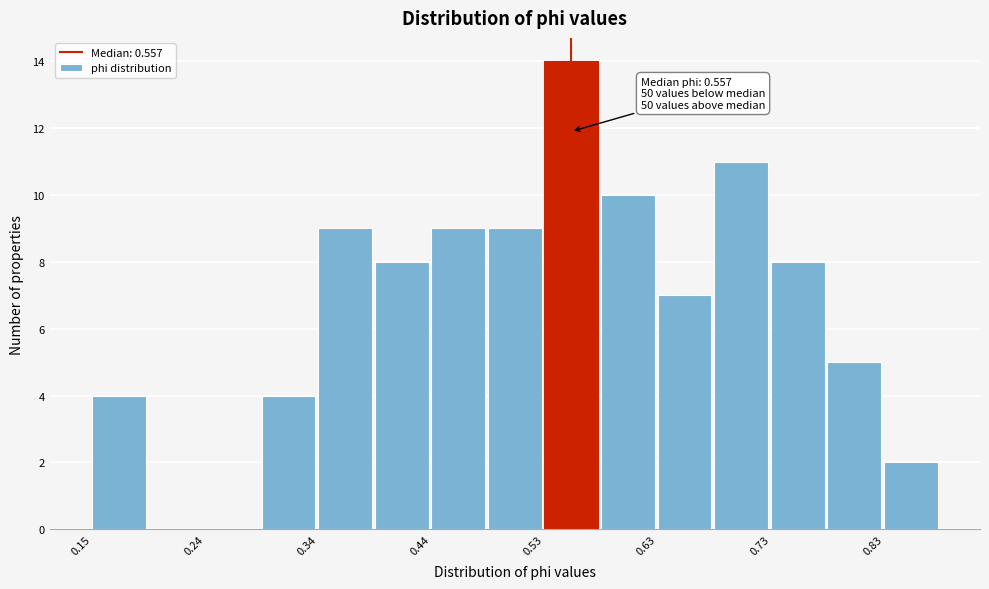

Which range on the x-axis has the tallest bar?

0.53 to 0.58